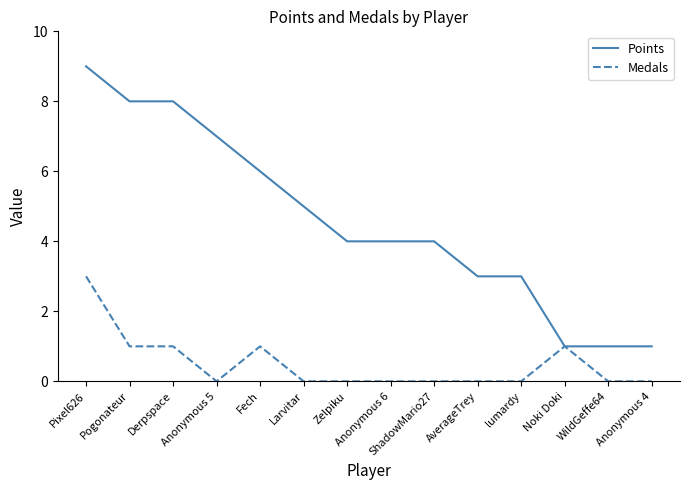

What is the spread (max minus min) of values at ShadowMario27?

4